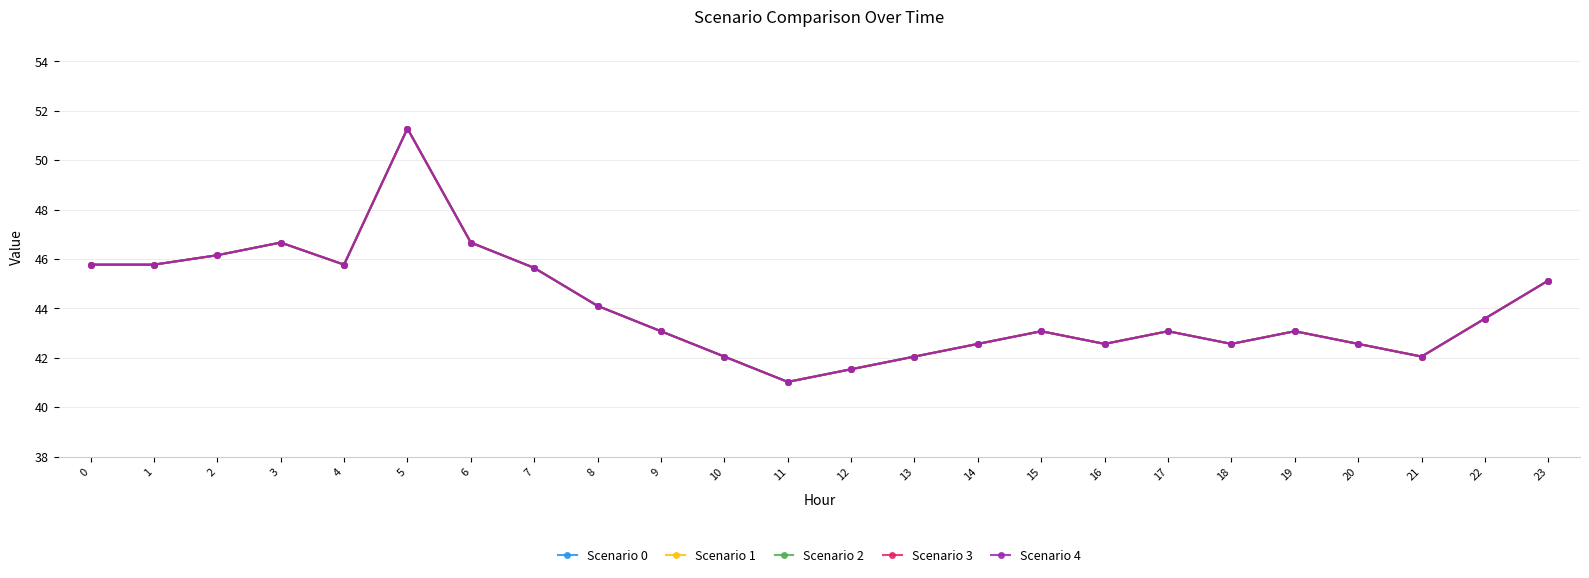

What is the difference between the second highest and second lowest values in the Scenario 2 series?

5.1